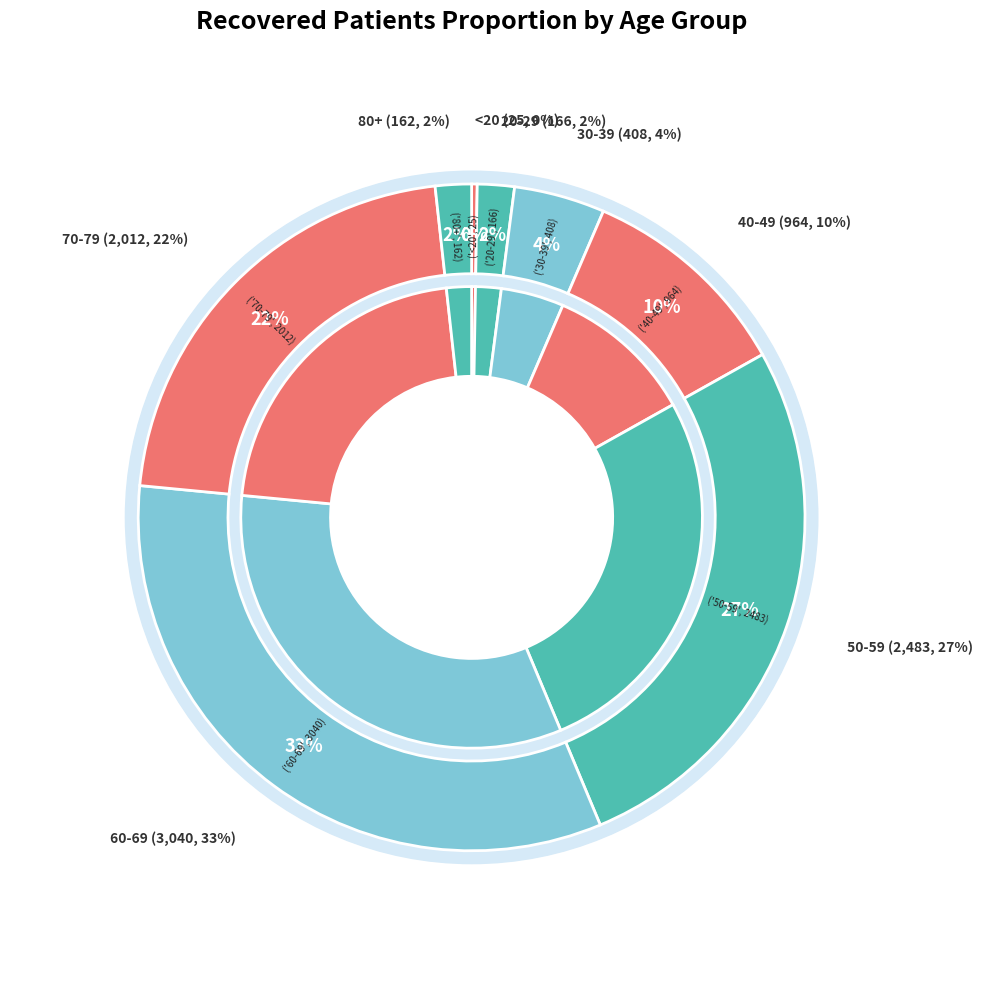

The 60-64 slice represents 24% of the pie. True or false?

False